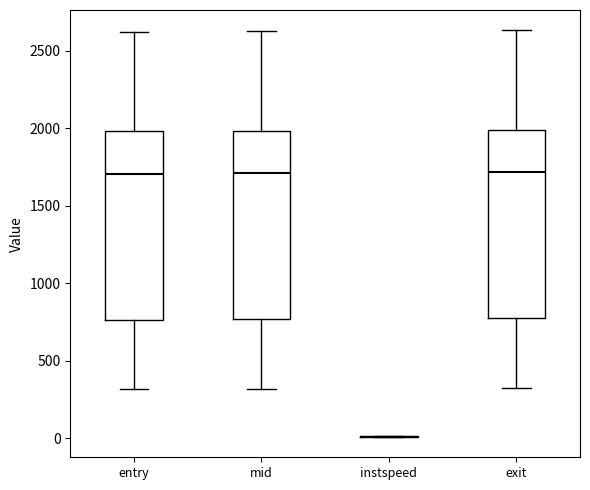

Reading left to right, transcribe this box plot: for each box, give where its median line is, the range the box spans, and where its two whiskers end, as read against the y-axis. The values are not printed on the chart, so give them approximately, as read against the axis.

entry: median 1700, box 750 to 2000, whiskers 300 to 2600
mid: median 1700, box 750 to 2000, whiskers 300 to 2650
instspeed: box collapsed to a line at 0, whiskers 0 to 0
exit: median 1700, box 800 to 2000, whiskers 350 to 2650